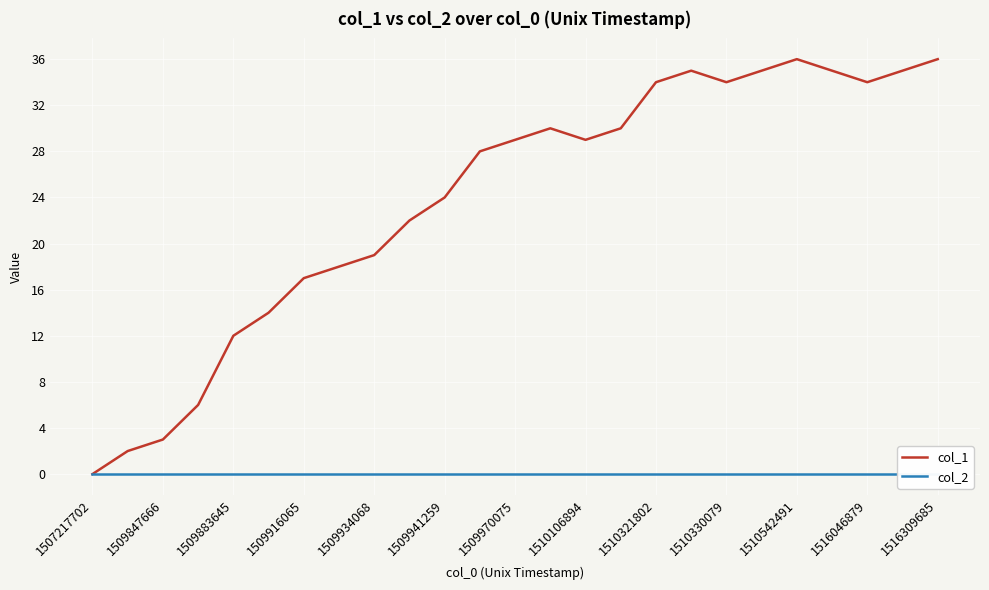

What is the total value across all series at 1516046879?

34